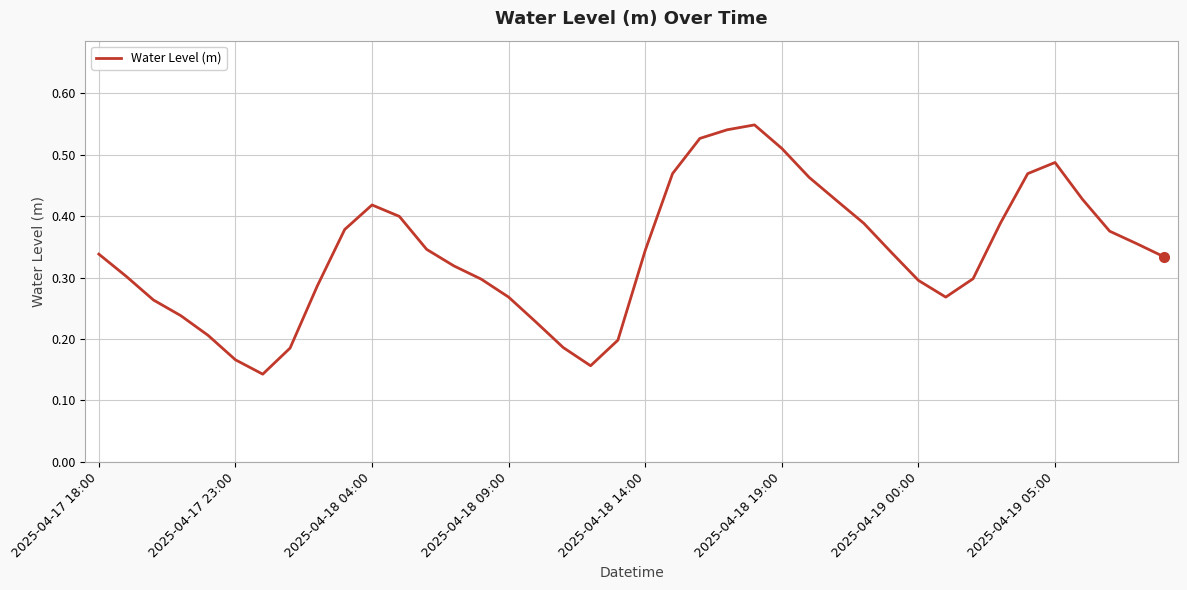

The chart shows a value of 0.3 at 2025-04-19 00:00. True or false?

True